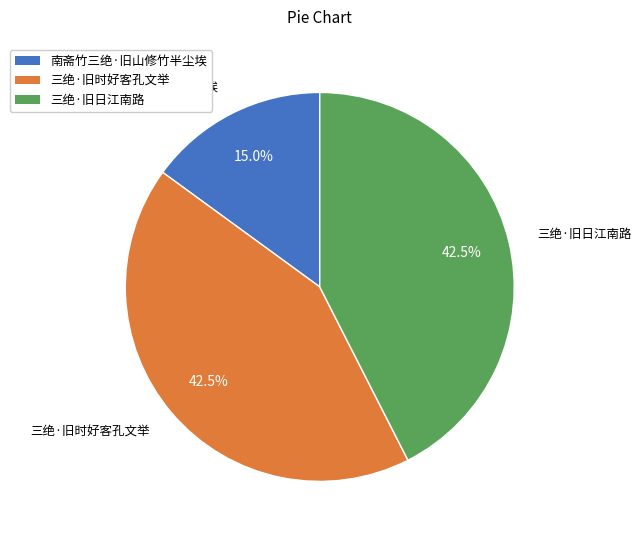

What is the ratio of the value at 南斋竹三绝·旧山修竹半尘埃 to the value at 三绝·旧日江南路?

0.4